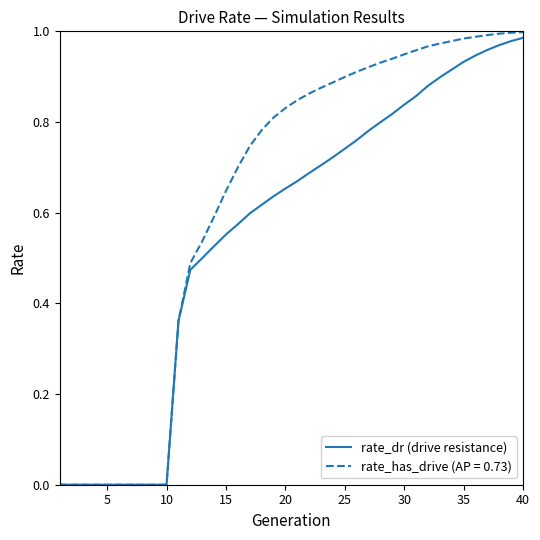

Which series has the largest total across all categories?

rate_has_drive (AP = 0.73)